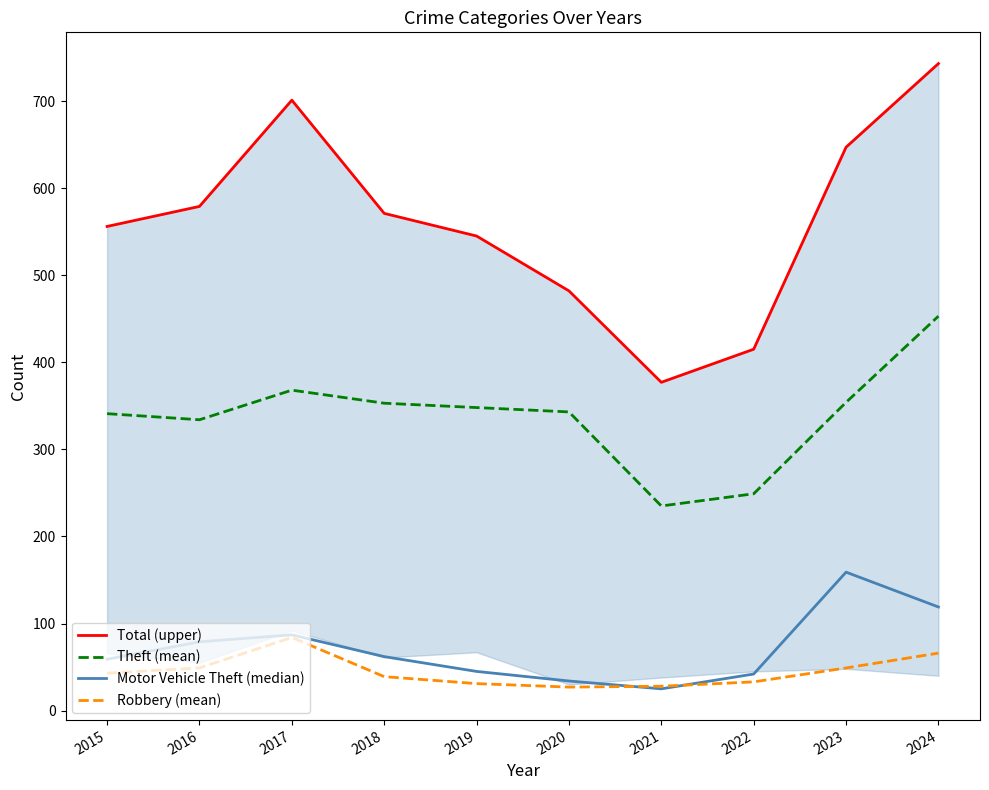

What is the value of the Theft (mean) point at the 8th from the left?

249